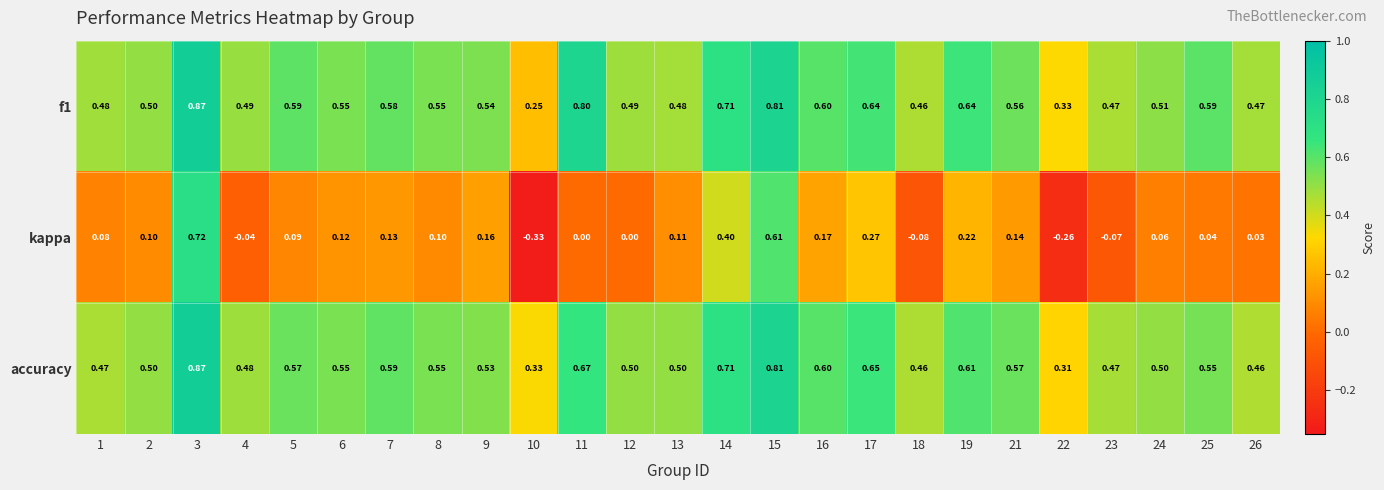

At which category is the sum across all series the highest?

3